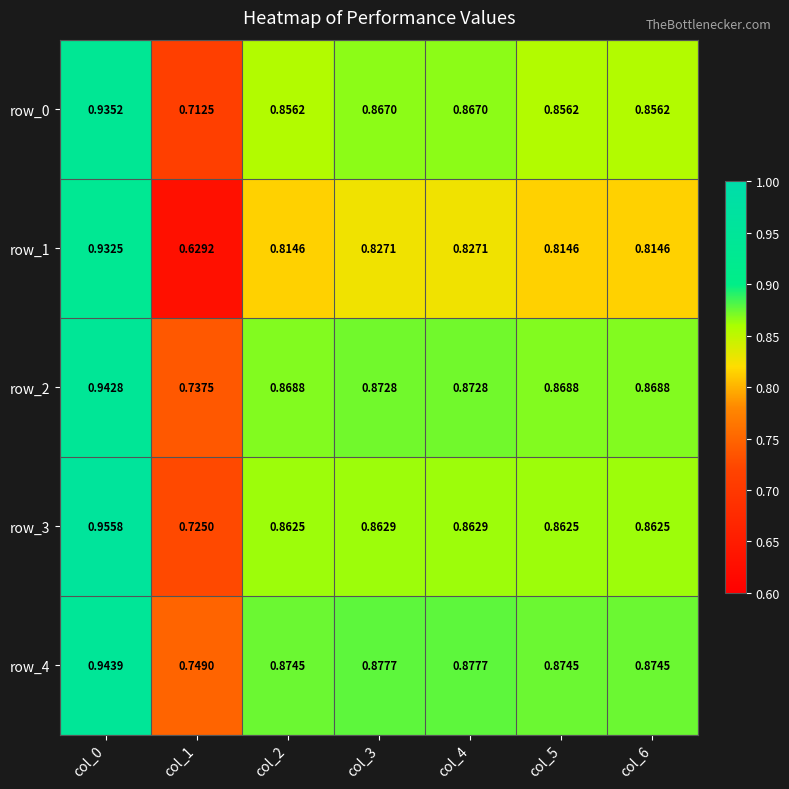

Which category has the highest value in the row_2 series?

col_0